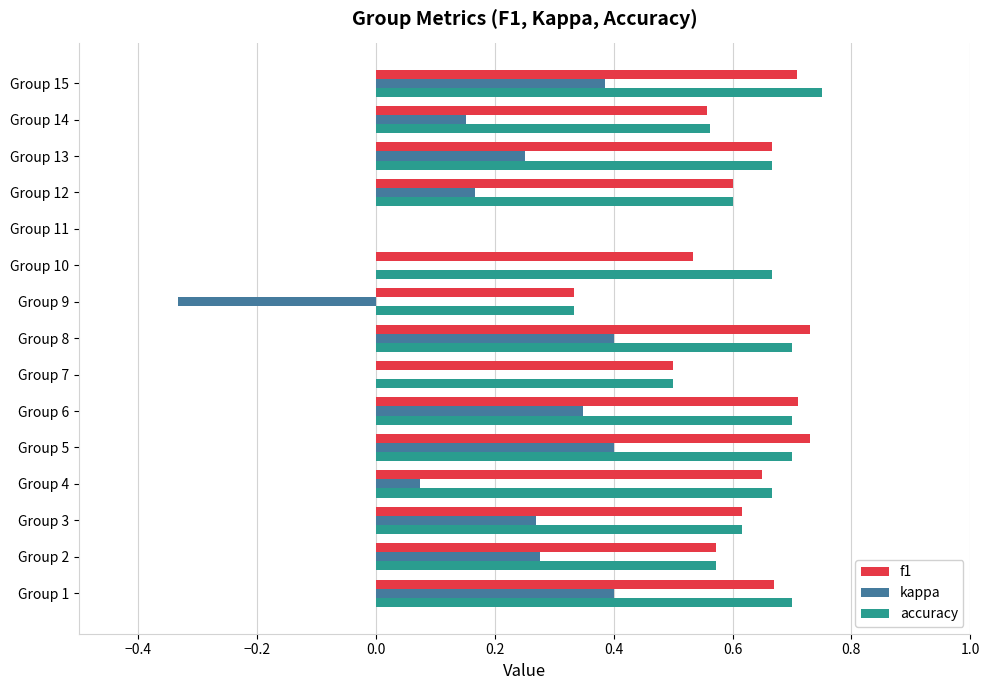

Between Group 10 and Group 13, which series saw the biggest shift?

kappa